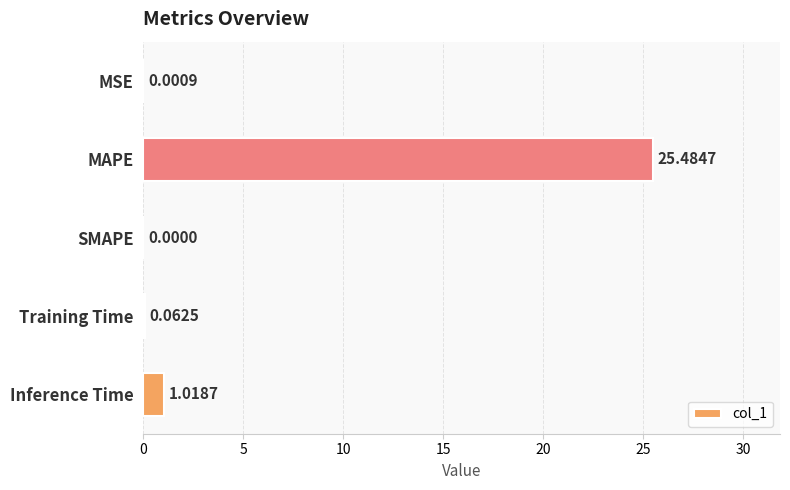

What is the greatest value displayed?

25.5